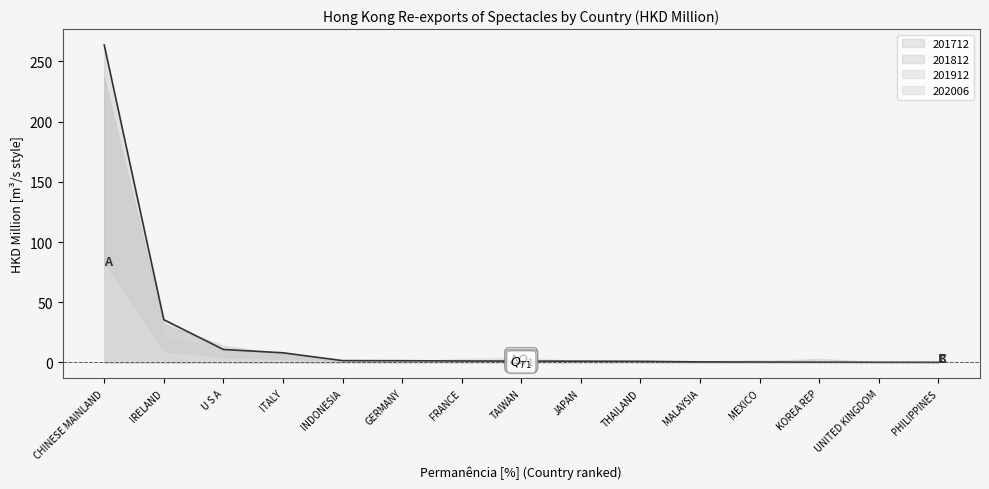

List the series in order of their peak value, highest first.

201712, 201812, 201912, 202006